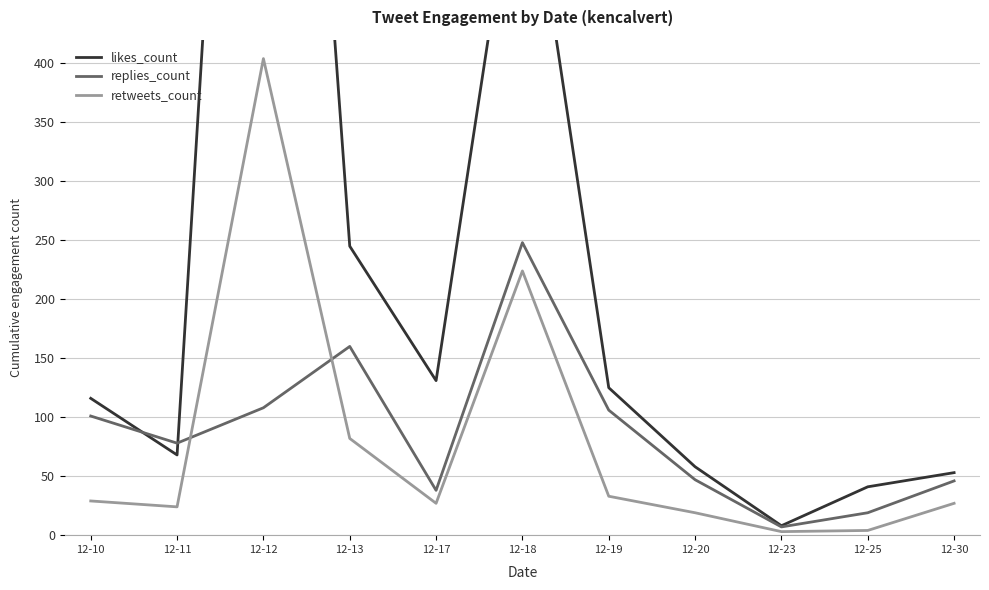

The likes_count series shows 611 at 12-18. True or false?

True